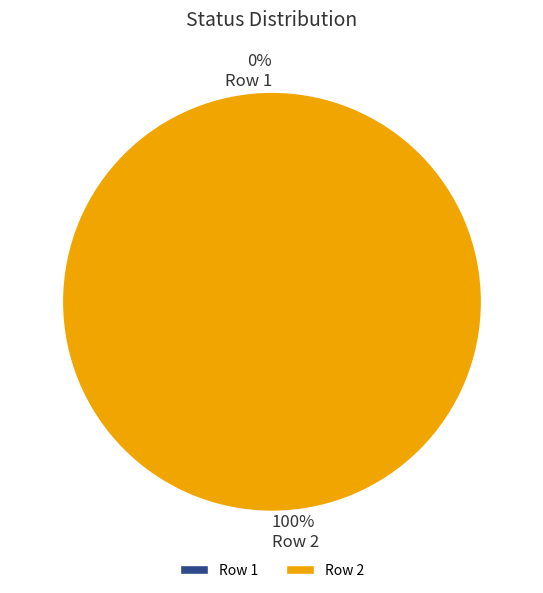

Count the number of slices in the pie.

2